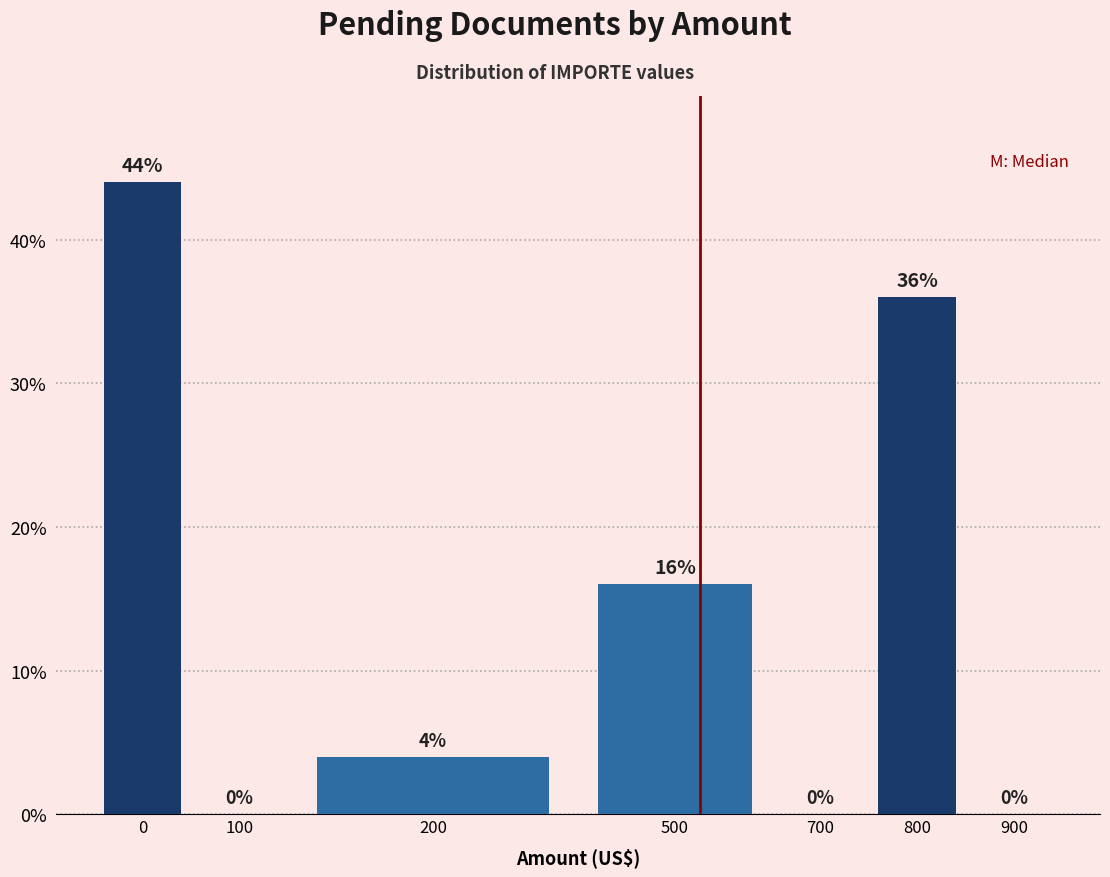

Reading left to right, extract all data points from this chart.

0=44	100=0	200=4	500=16	700=0	800=36	900=0